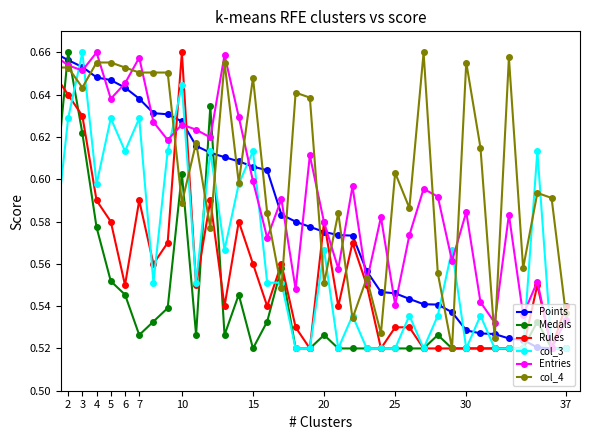

What is the sum of all Points values?

21.6